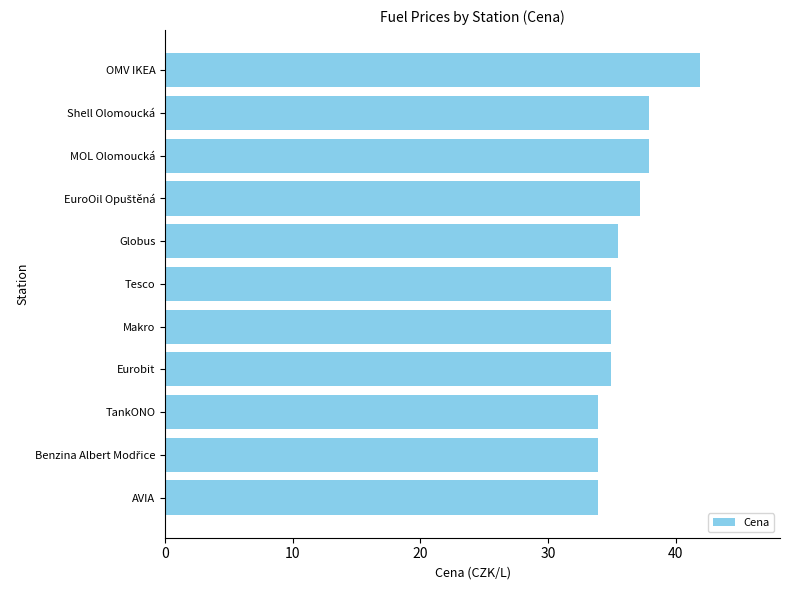

What is the maximum value shown in the chart?

41.9